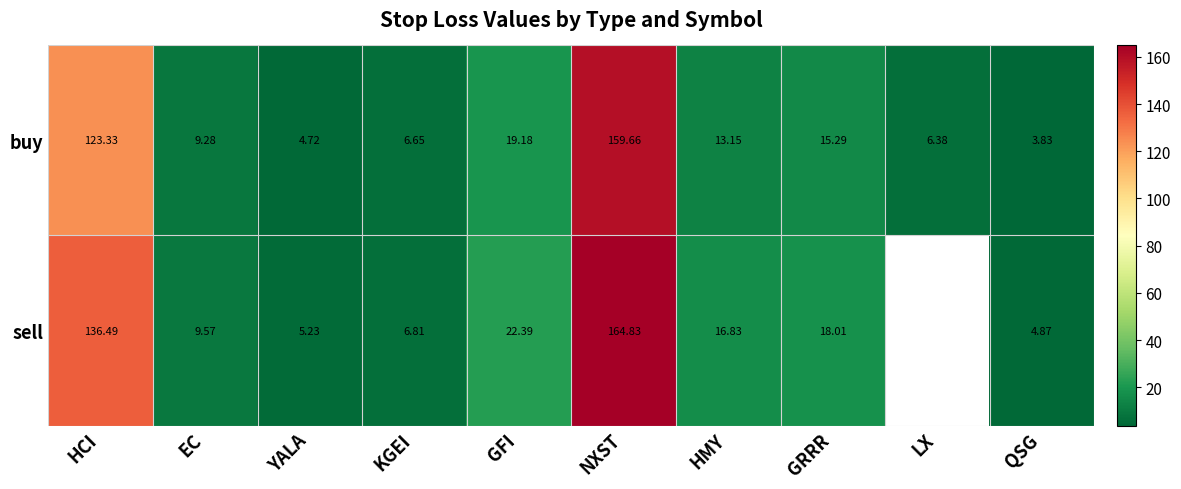

Rank the series at HMY from highest to lowest value.

sell, buy